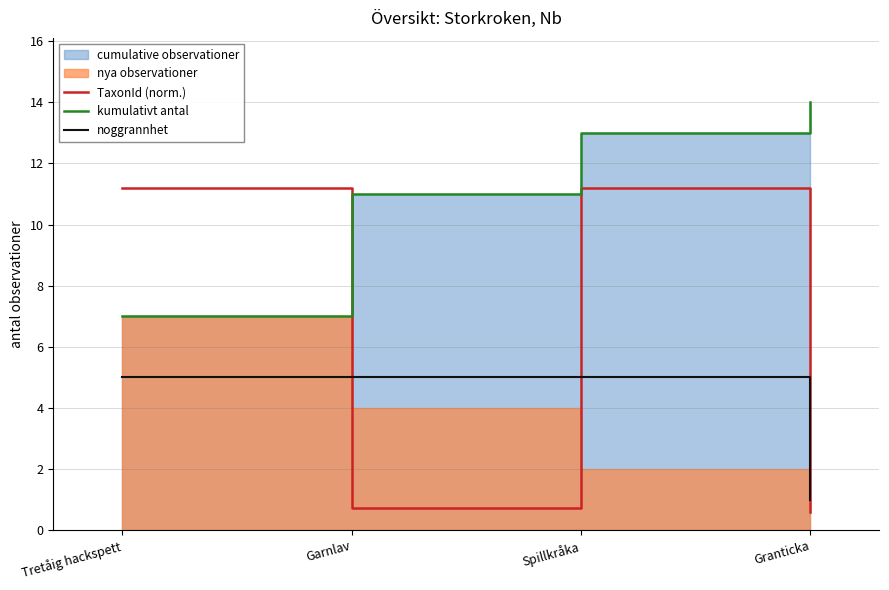

What is the spread (max minus min) of values at Tretåig hackspett?

6.2